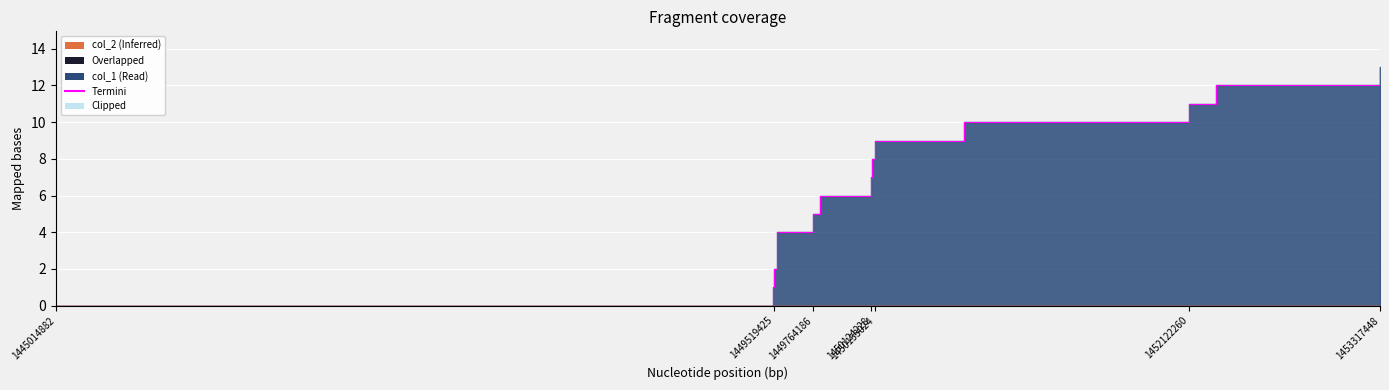

What is the difference between the values at 7 and 10?

3